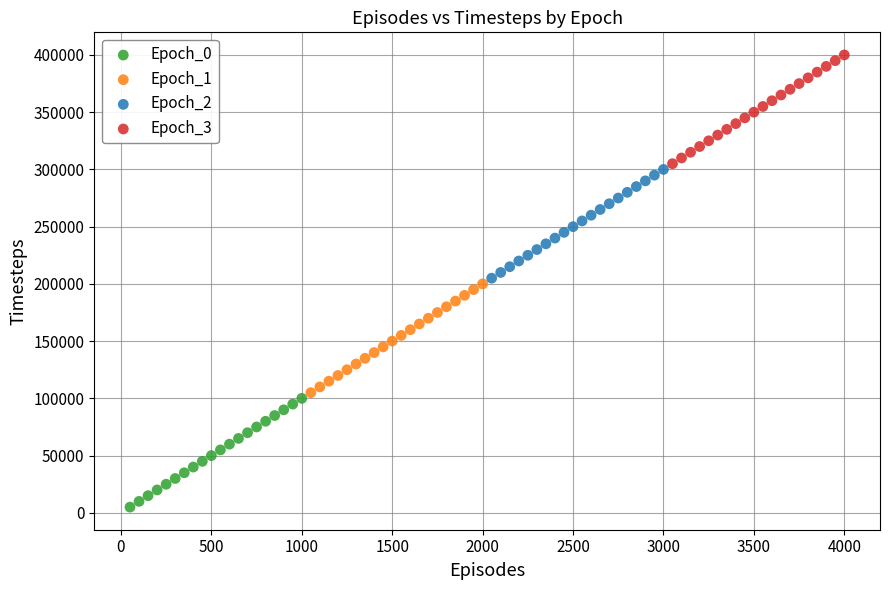

Which series reaches the minimum Y coordinate?

Epoch_0